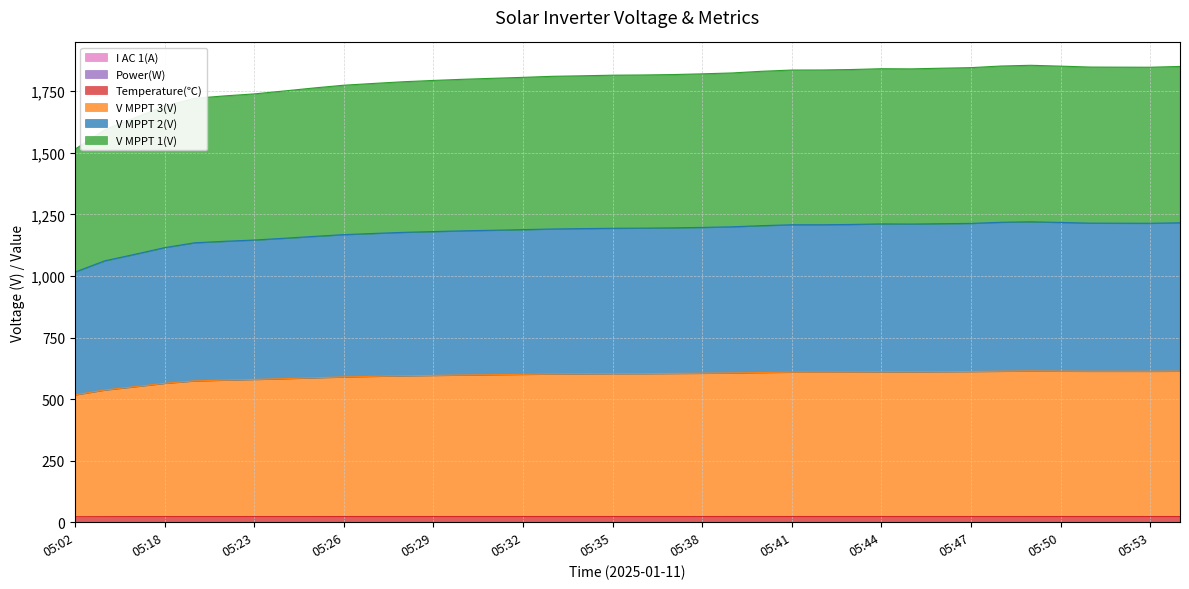

Reading left to right, list all the values displayed in this chart.

V MPPT 1(V): 05:02=1514.4	05:07=1594.1	05:12=1642.2	05:18=1689.4	05:21=1721.5	05:22=1731.2	05:23=1739.4	05:24=1751.3	05:25=1763.5	05:26=1774.7	05:27=1781.9	05:28=1788.8	05:29=1794.1	05:30=1798.8	05:31=1802.8	05:32=1806.6	05:33=1810.9	05:34=1813.0	05:35=1815.4	05:36=1816.3	05:37=1817.9	05:38=1820.9	05:39=1824.5	05:40=1831.3	05:41=1836.3	05:42=1836.6	05:43=1838.4	05:44=1841.7	05:45=1841.1	05:46=1843.7	05:47=1846.1	05:48=1852.6	05:49=1855.6	05:50=1852.2	05:51=1848.4	05:52=1848.0	05:53=1847.7	05:54=1850.9
V MPPT 2(V): 05:02=1015.8	05:07=1061.6	05:12=1087.8	05:18=1115.0	05:21=1134.7	05:22=1140.8	05:23=1145.9	05:24=1153.1	05:25=1160.7	05:26=1167.9	05:27=1172.7	05:28=1177.1	05:29=1180.4	05:30=1183.3	05:31=1185.7	05:32=1188.2	05:33=1190.9	05:34=1192.3	05:35=1193.7	05:36=1194.3	05:37=1195.4	05:38=1197.3	05:39=1199.7	05:40=1204.4	05:41=1208.0	05:42=1208.0	05:43=1209.2	05:44=1211.5	05:45=1210.9	05:46=1212.3	05:47=1213.6	05:48=1218.0	05:49=1220.1	05:50=1217.4	05:51=1214.6	05:52=1214.3	05:53=1214.1	05:54=1216.0
V MPPT 3(V): 05:02=517.0	05:07=536.9	05:12=550.3	05:18=564.0	05:21=573.9	05:22=577.1	05:23=579.8	05:24=583.0	05:25=586.6	05:26=590.0	05:27=592.5	05:28=594.7	05:29=596.2	05:30=597.9	05:31=599.2	05:32=600.5	05:33=601.9	05:34=602.7	05:35=603.2	05:36=603.4	05:37=604.1	05:38=605.0	05:39=606.2	05:40=607.9	05:41=609.4	05:42=609.5	05:43=609.9	05:44=610.7	05:45=610.5	05:46=611.3	05:47=612.0	05:48=613.2	05:49=614.3	05:50=613.6	05:51=613.1	05:52=613.1	05:53=613.0	05:54=613.5
Temperature(℃): 05:02=22.3	05:07=22.6	05:12=22.8	05:18=22.8	05:21=22.9	05:22=22.9	05:23=22.9	05:24=22.9	05:25=22.9	05:26=23.0	05:27=23.0	05:28=23.0	05:29=23.0	05:30=23.0	05:31=23.0	05:32=23.0	05:33=23.0	05:34=23.0	05:35=23.0	05:36=23.0	05:37=23.0	05:38=23.0	05:39=23.1	05:40=23.0	05:41=23.1	05:42=23.0	05:43=23.0	05:44=23.0	05:45=23.0	05:46=23.0	05:47=23.0	05:48=23.0	05:49=23.1	05:50=23.0	05:51=23.0	05:52=23.0	05:53=23.0	05:54=23.0